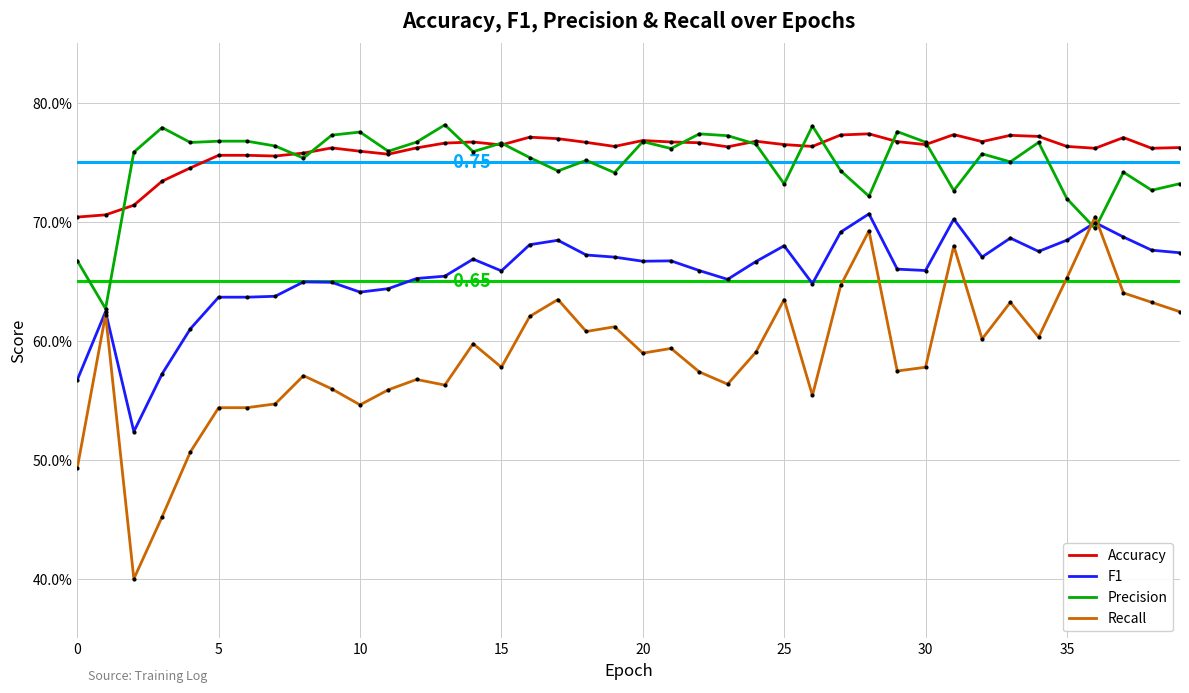

How many times do Precision and Accuracy cross each other?

12